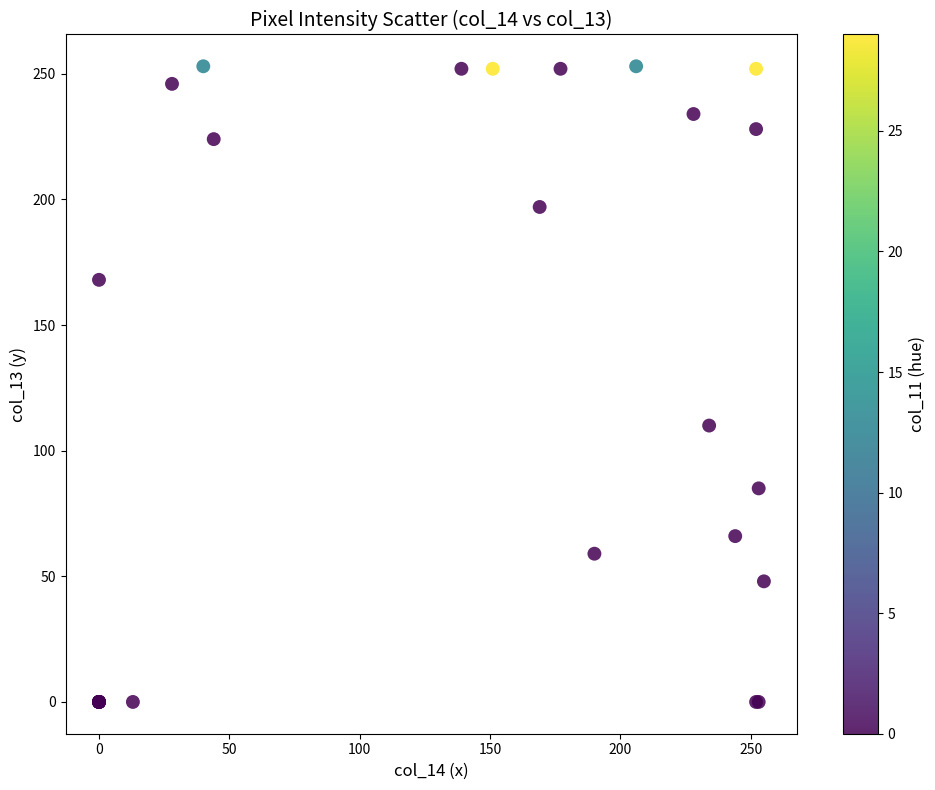

What Y value in the scatter plot is closest to 126?

110